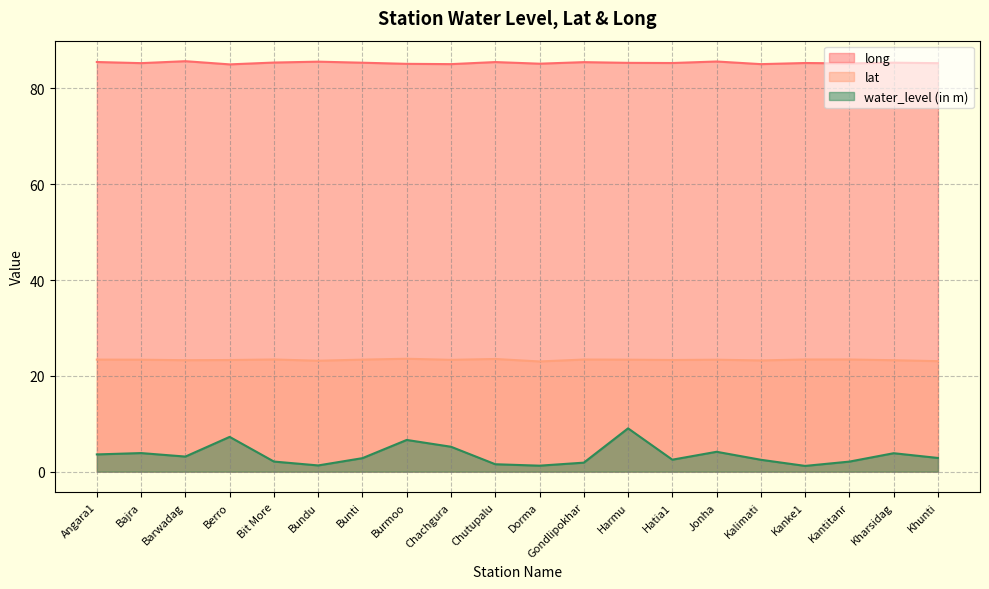

True or false: long and lat intersect in this chart.

False